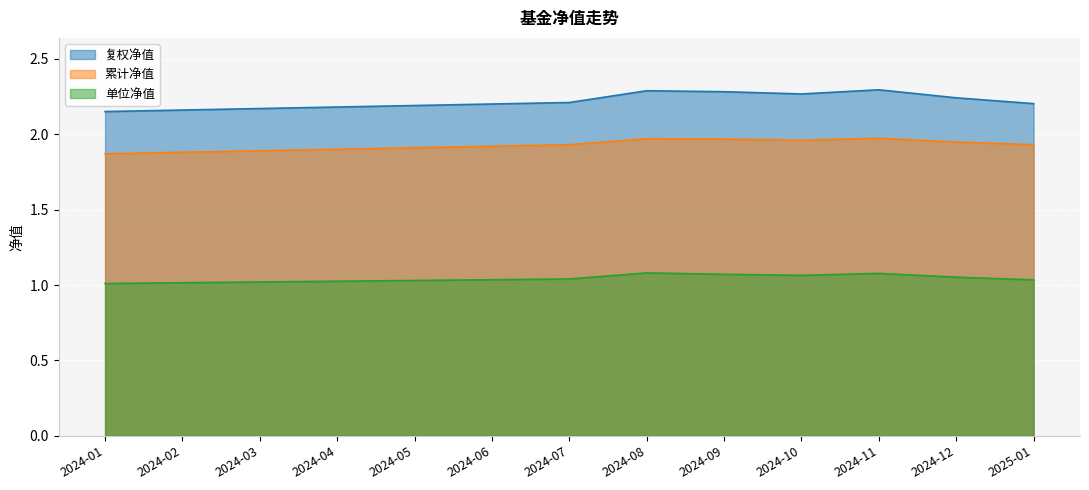

List the labels in order of 单位净值 value, smallest first.

2024-01, 2024-02, 2024-03, 2024-04, 2024-05, 2025-01, 2024-06, 2024-07, 2024-12, 2024-10, 2024-09, 2024-11, 2024-08